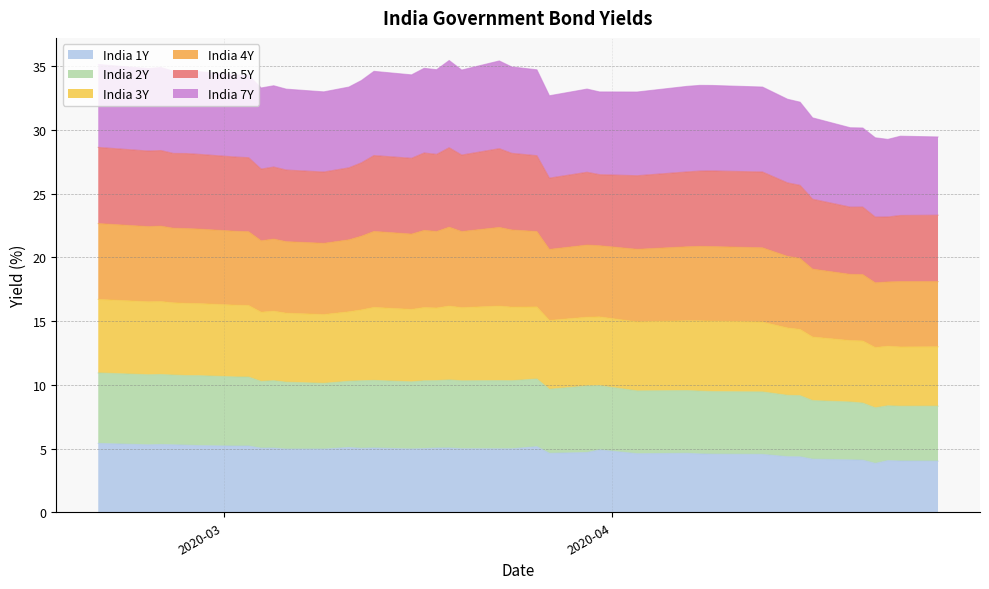

What is the minimum value for India 1Y?

3.8